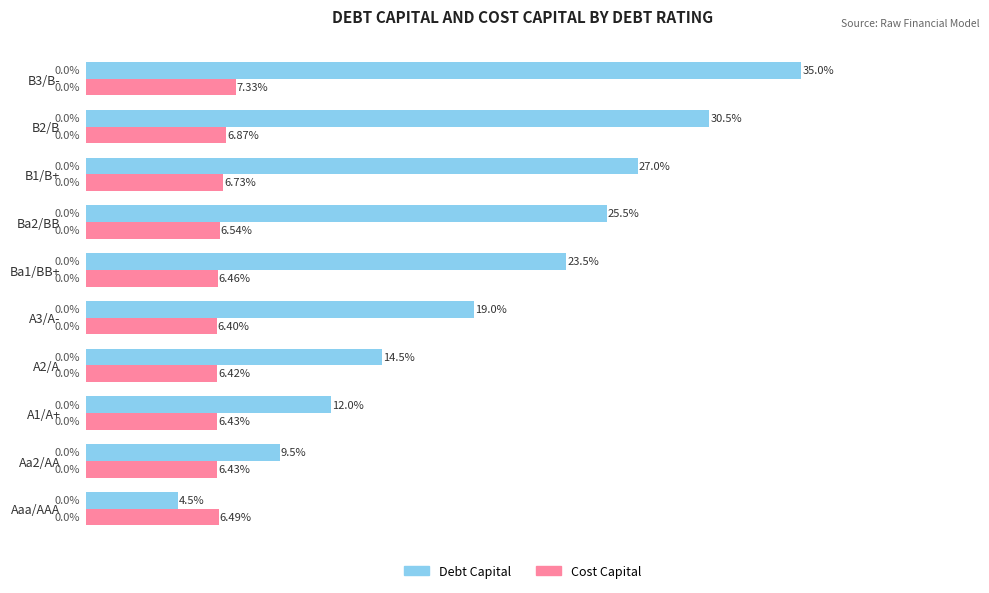

Which category has the lowest value across all series?

Aaa/AAA